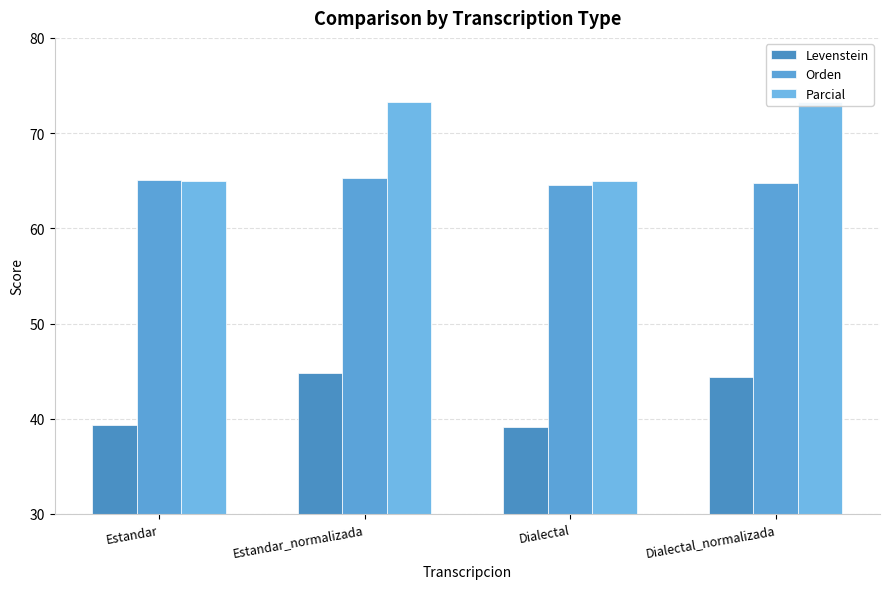

At which category does the chart reach its minimum across all series?

Dialectal